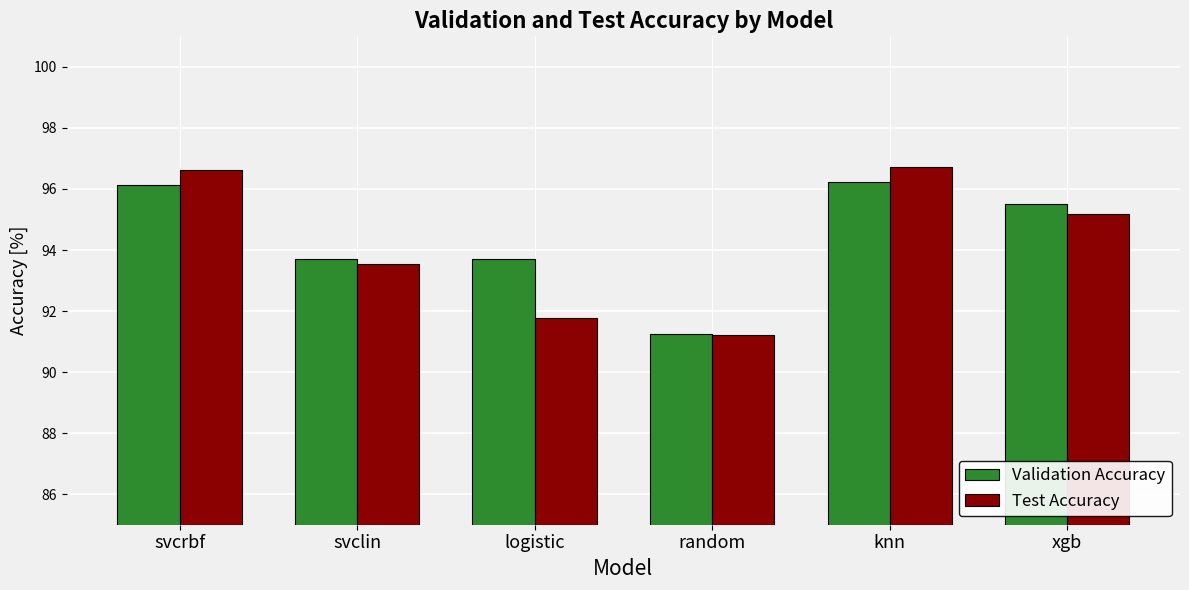

Reading right to left, transcribe all the data shown in this chart.

Validation Accuracy: 95.5	96.2	91.3	93.7	93.7	96.1
Test Accuracy: 95.2	96.7	91.2	91.8	93.5	96.6